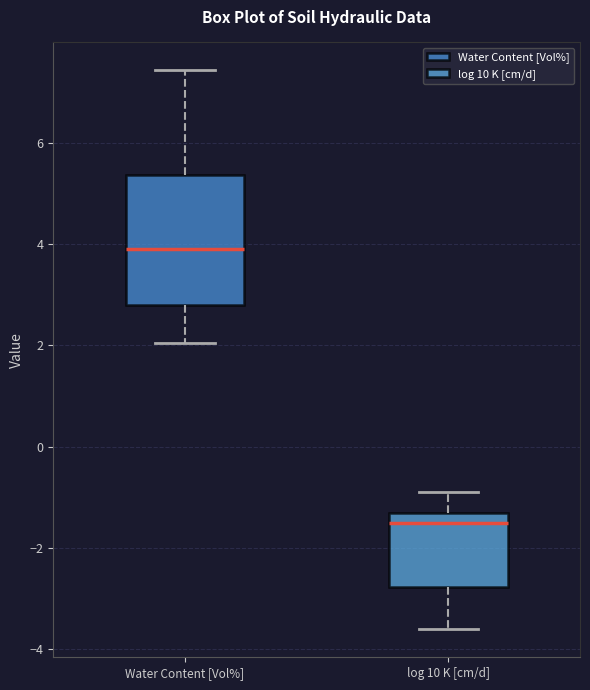

Reading left to right, transcribe this box plot: for each box, give where its median line is, the range the box spans, and where its two whiskers end, as read against the y-axis. The values are not printed on the chart, so give them approximately, as read against the axis.

Water Content [Vol%]: median 3.8, box 2.8 to 5.4, whiskers 2.0 to 7.4
log 10 K [cm/d]: median -1.6, box -2.8 to -1.4, whiskers -3.6 to -0.8